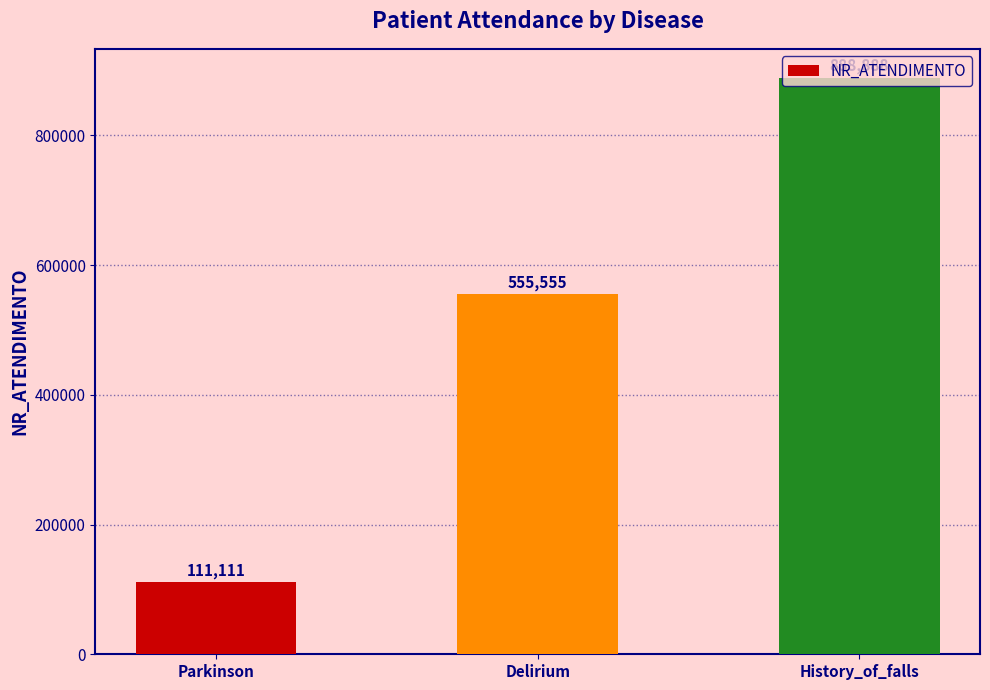

Reading left to right, what are all the values shown in this chart?

111111	555555	888888